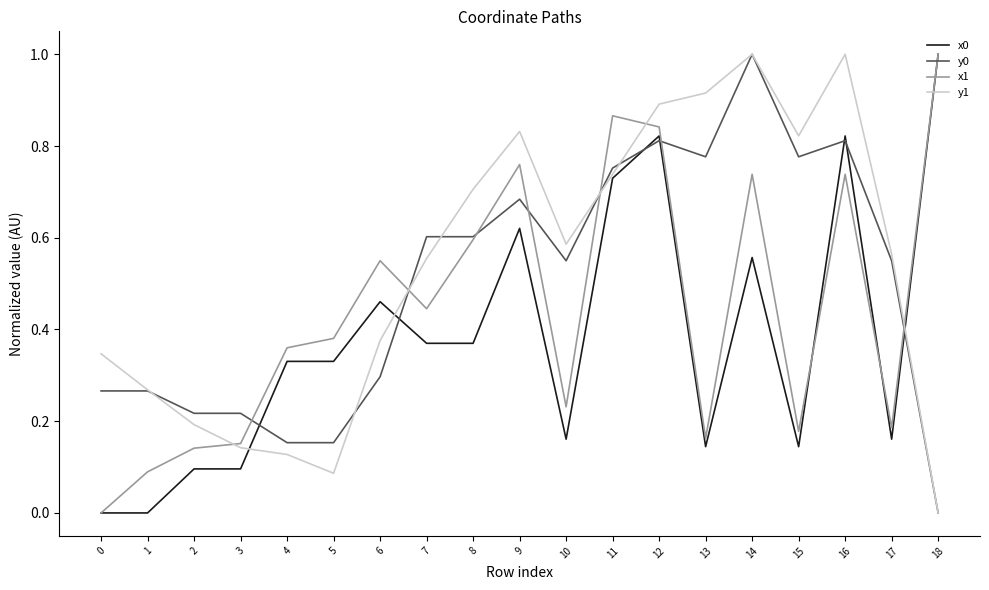

Rank the series by their average value, from highest to lowest.

y1, y0, x1, x0